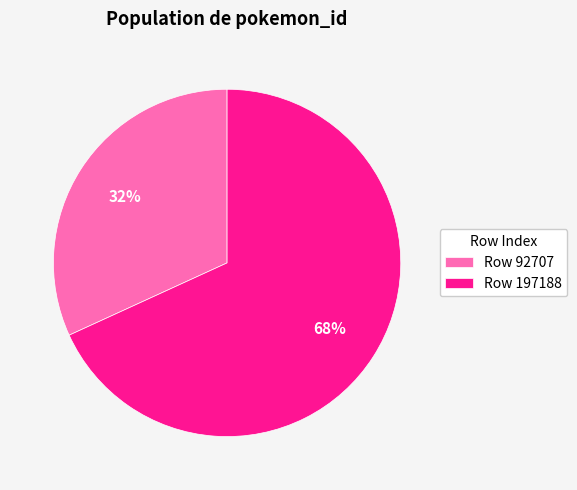

What is the smallest slice in the pie chart?

Row 92707